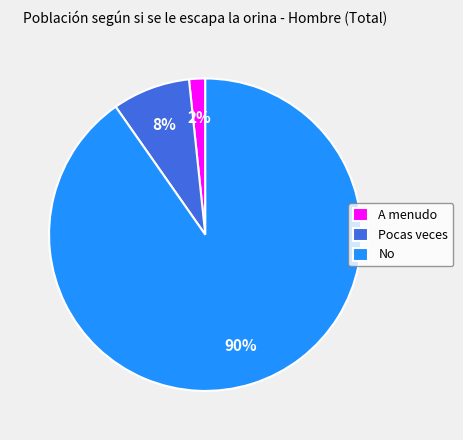

To the nearest percent, what is the average slice percentage?

33%